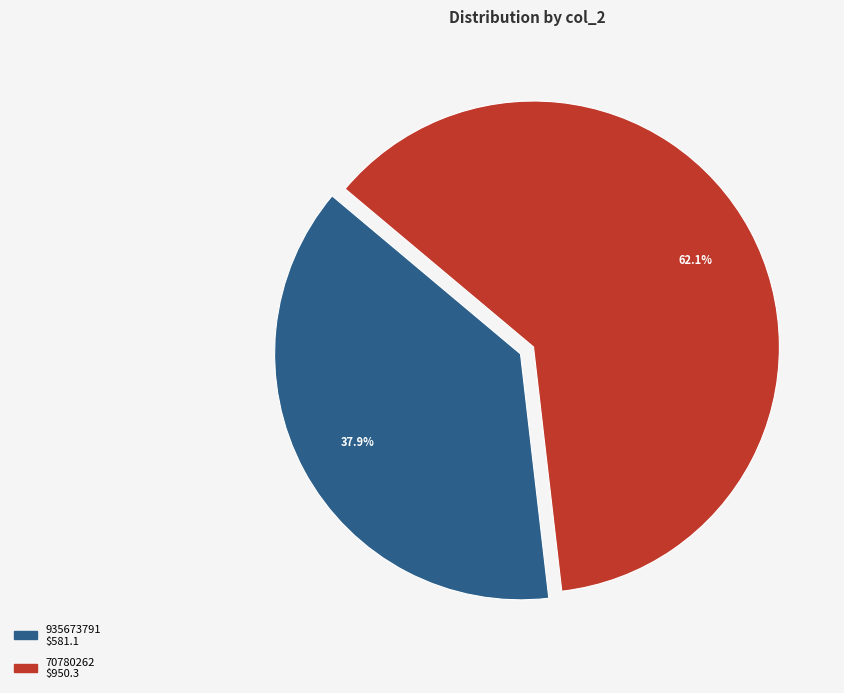

Is it true that 70780262 is 53% of the pie?

False